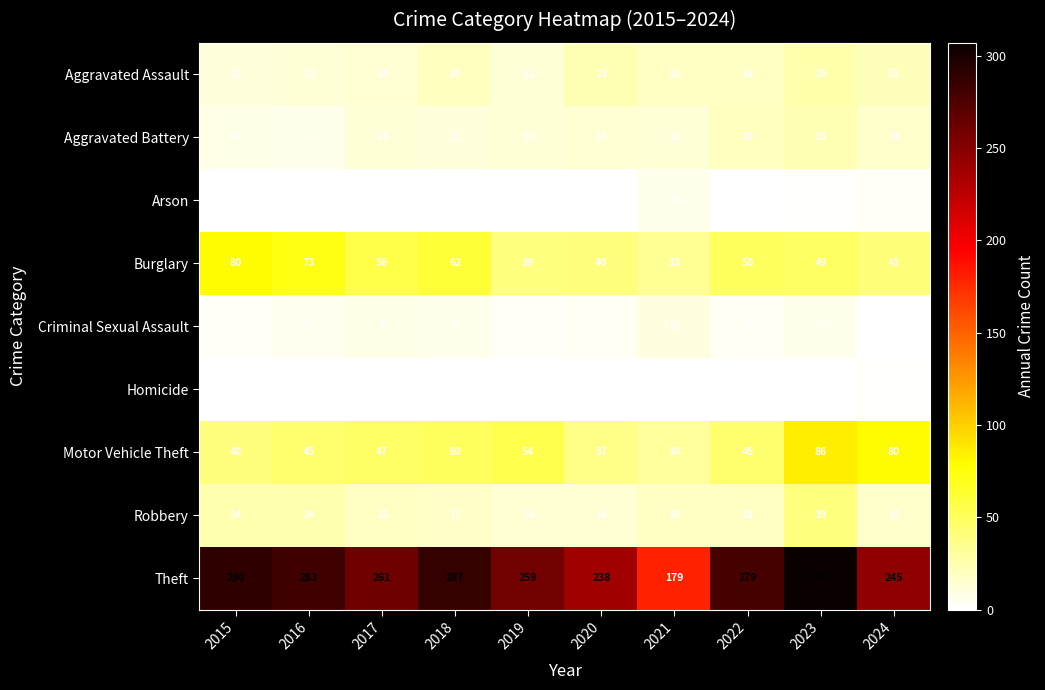

The Arson series shows 1 at 2017. True or false?

True